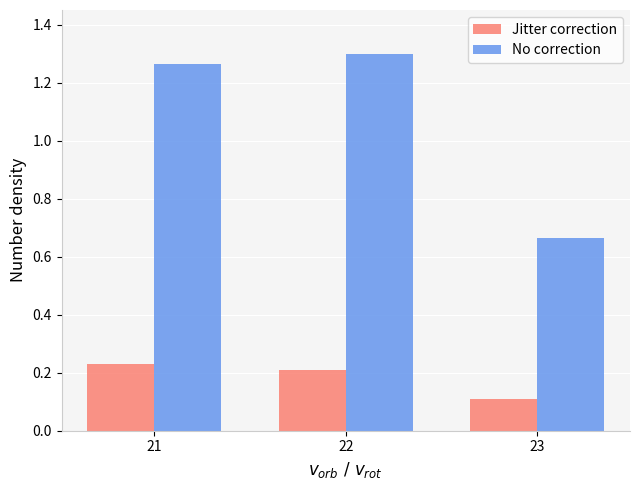

Rank the series by their average value, from lowest to highest.

Jitter correction, No correction